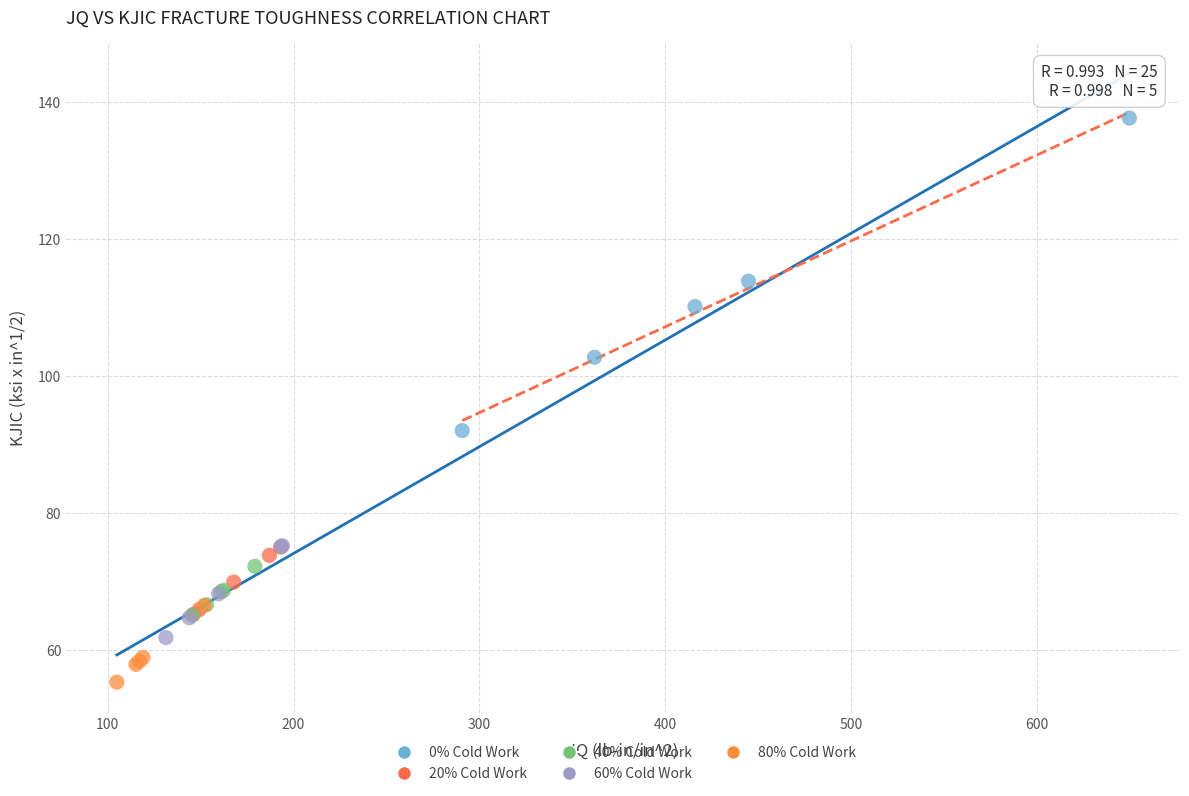

Which series reaches the maximum Y coordinate?

0% Cold Work